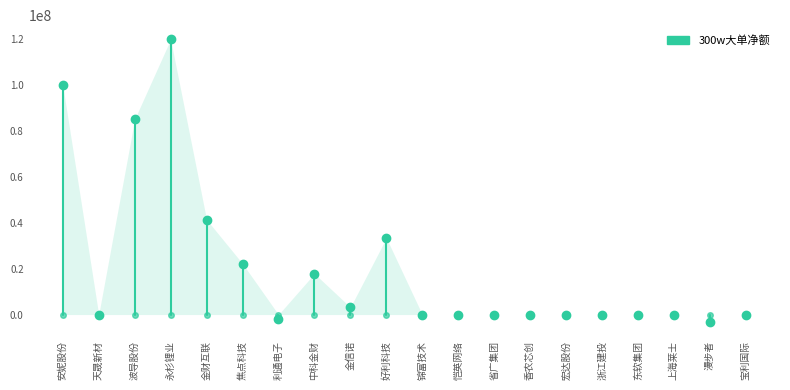

What is the difference between the values at 恺英网络 and 中科金财?

17857849